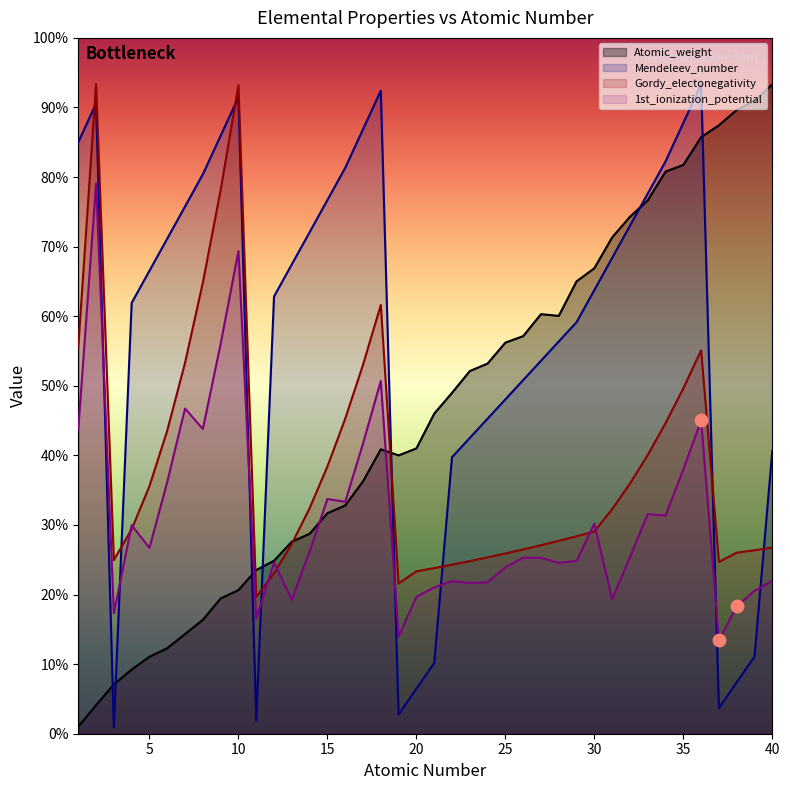

What are all the series names shown in the legend?

Atomic_weight, Mendeleev_number, Gordy_electonegativity, 1st_ionization_potential